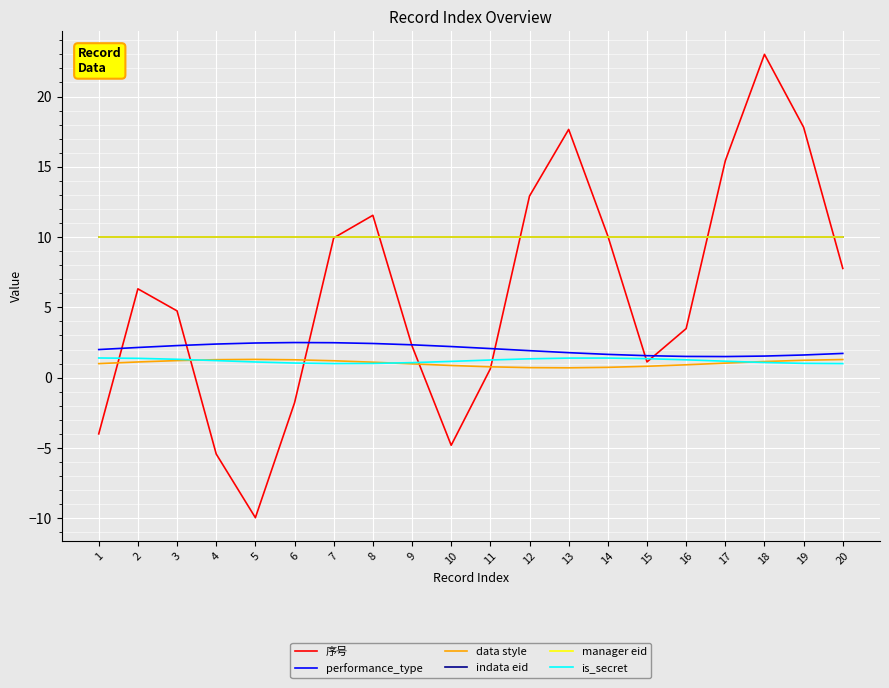

True or false: manager eid and indata eid cross at least once.

False